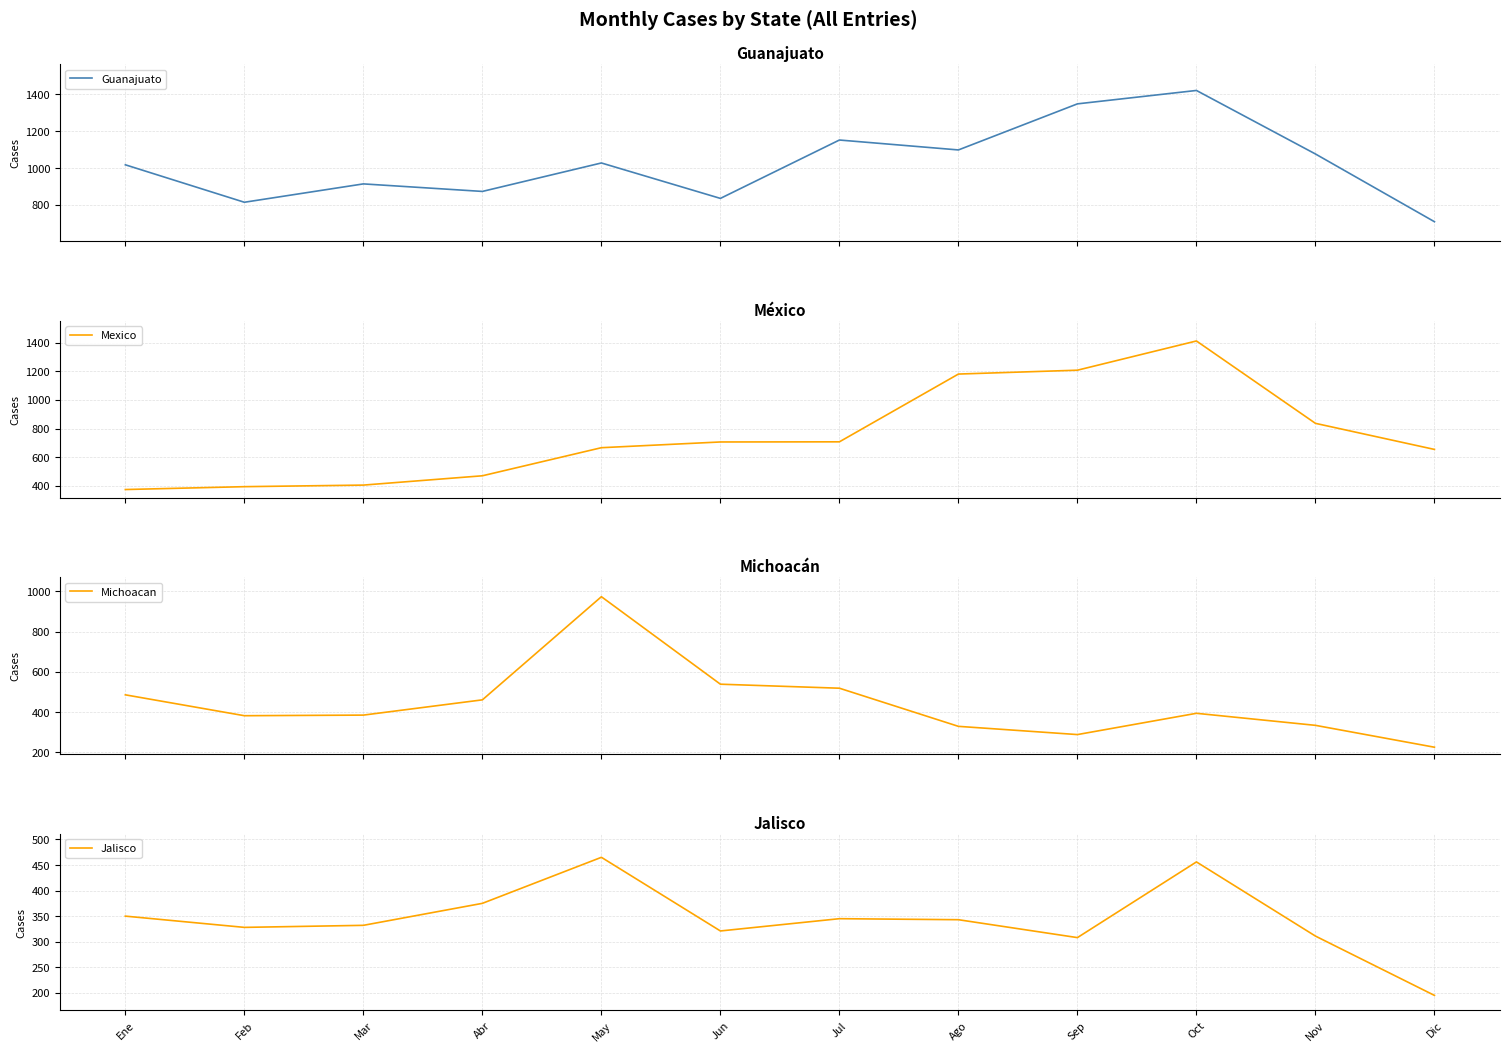

At Mar, list the series in order from smallest to largest.

Jalisco, Michoacan, Mexico, Guanajuato